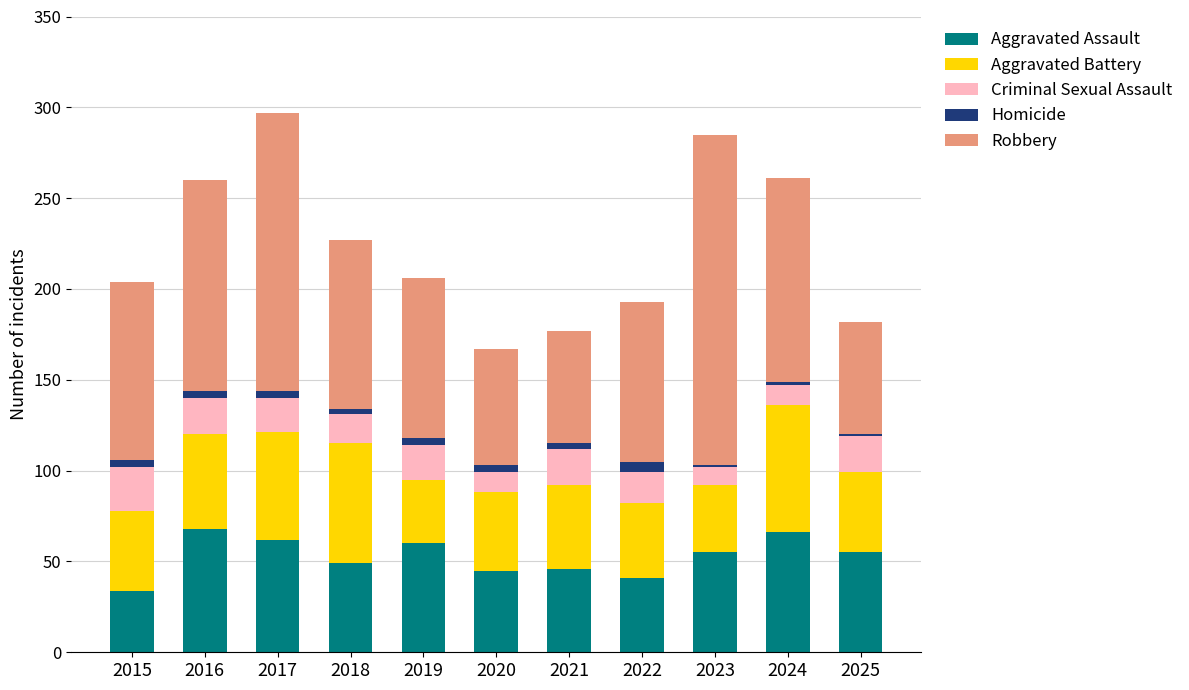

What is the sum of all Aggravated Assault values?

581